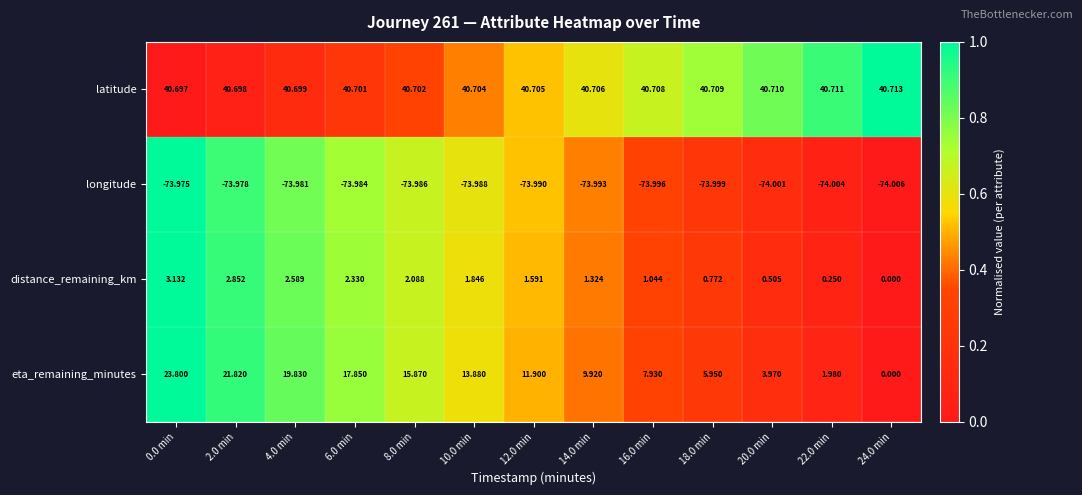

Rank the series at 12.0 min from highest to lowest value.

latitude, eta_remaining_minutes, distance_remaining_km, longitude